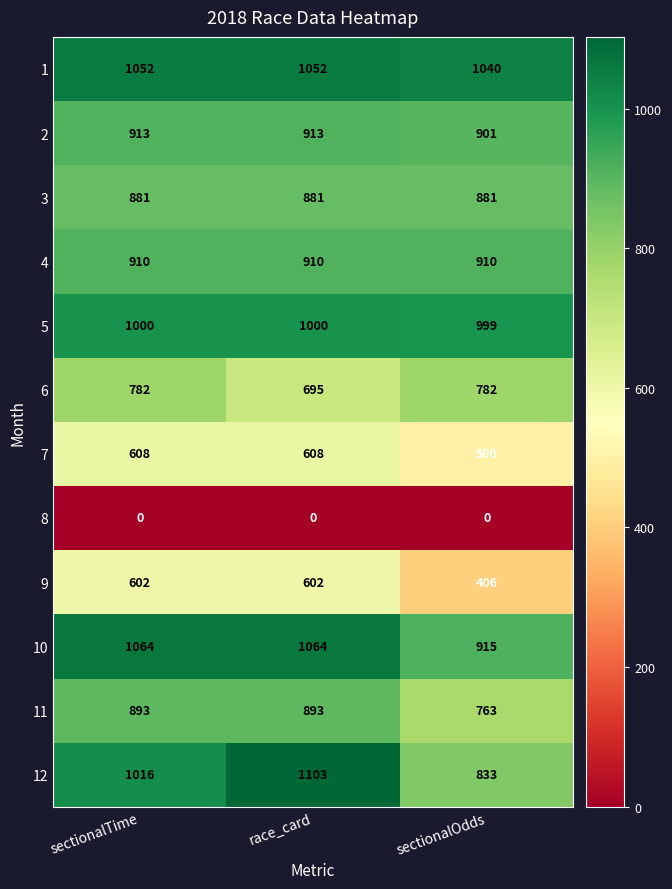

Which series has the largest total across all categories?

1